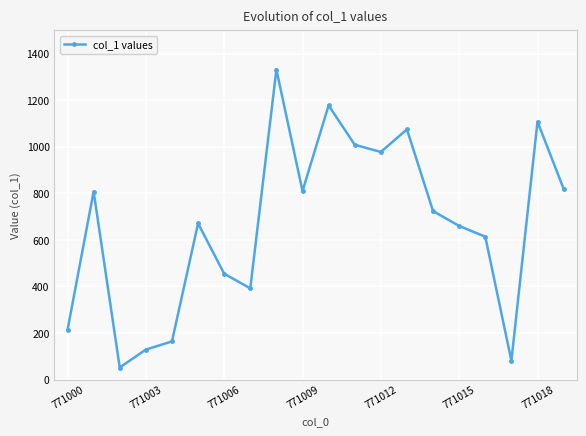

How many interior local peaks (higher than both neighbors) does the data have?

6